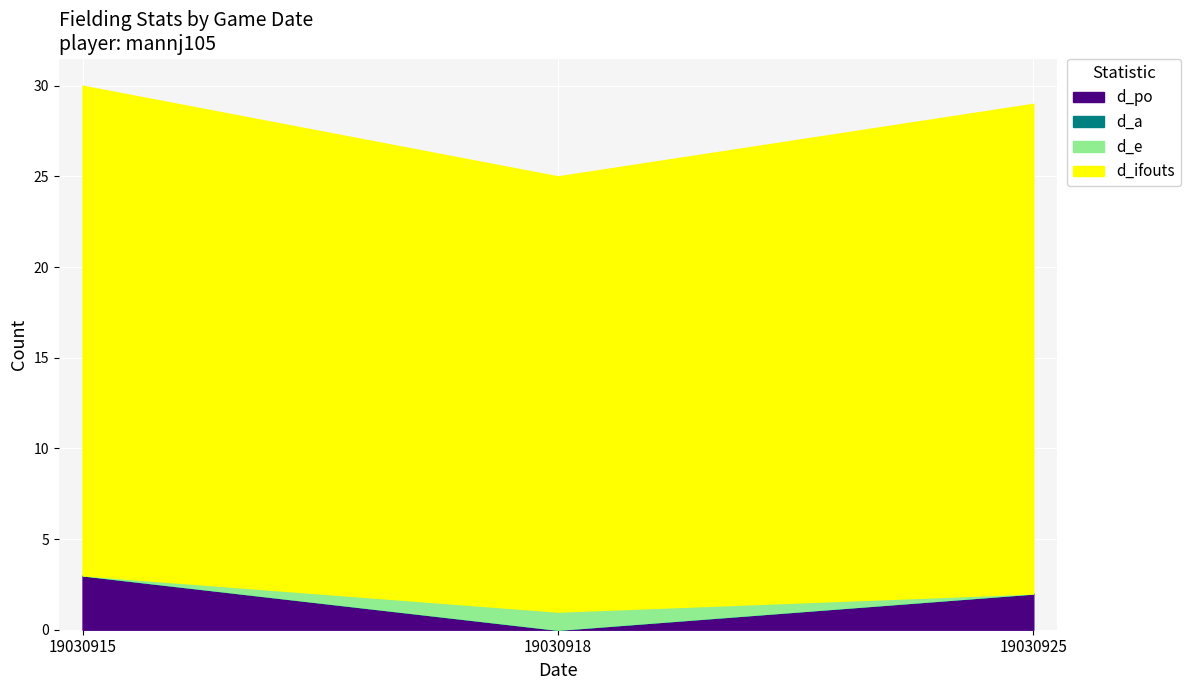

What is the value of the d_ifouts point at the 3rd from the left?

27